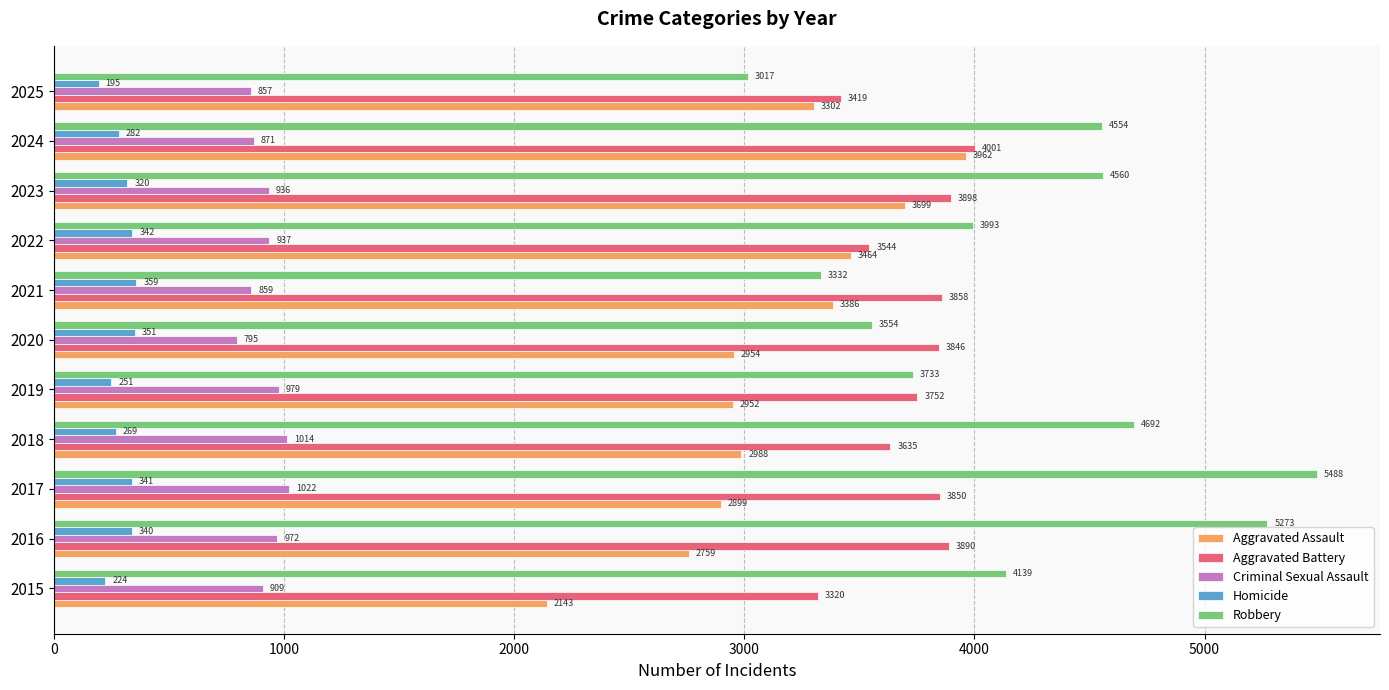

Which series has the widest spread of values?

Robbery